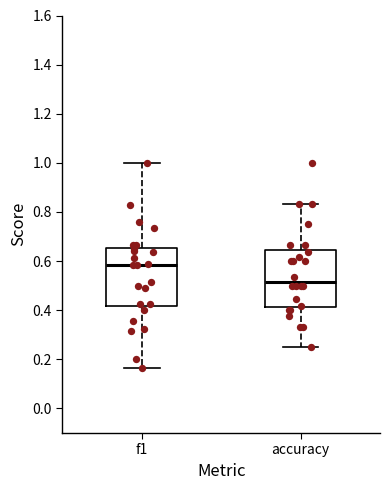

Which box has the lowest median line?

accuracy